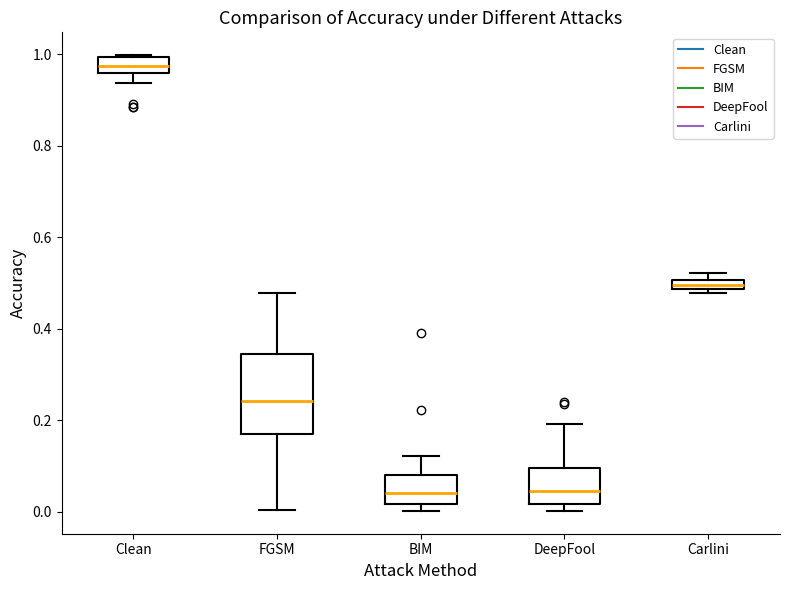

Which box's median line is the highest?

Clean